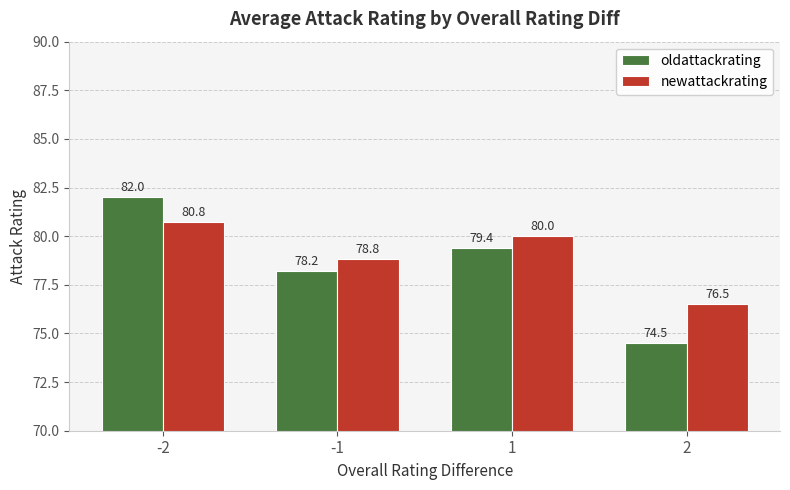

True or false: newattackrating has a value of 50.6 at -1.

False